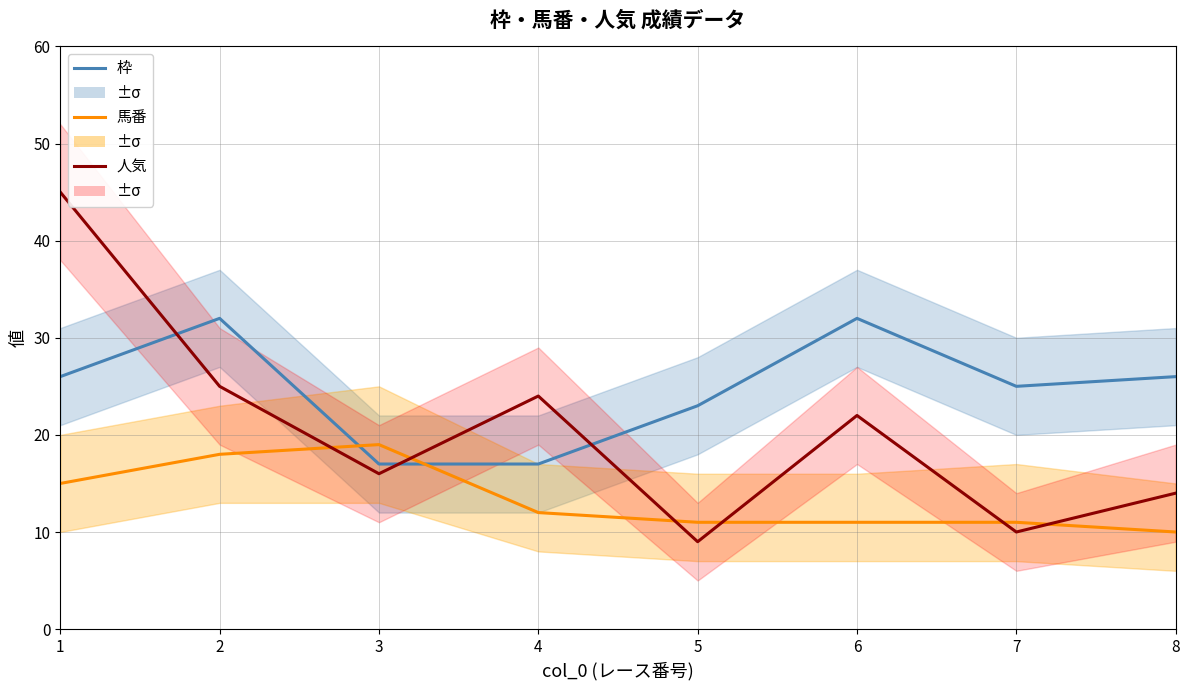

At which category does 枠 reach its first local valley?

7